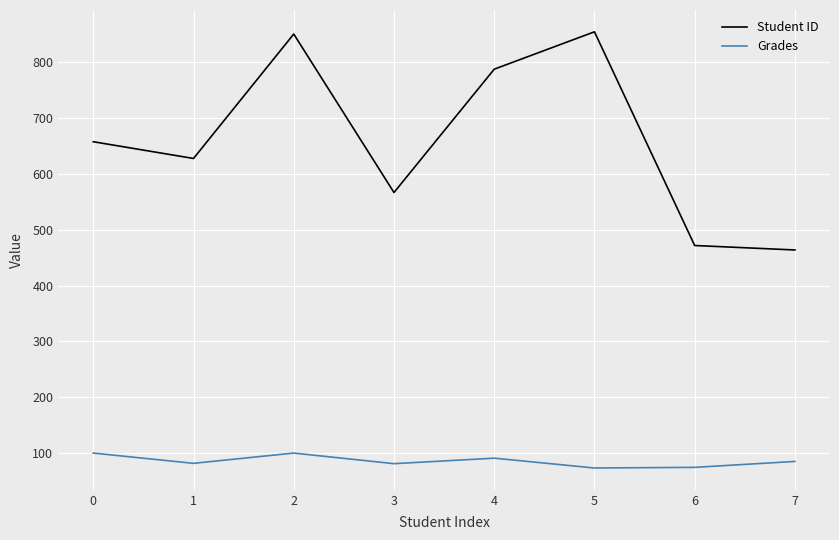

The value of Grades at 4 is 39.5. True or false?

False